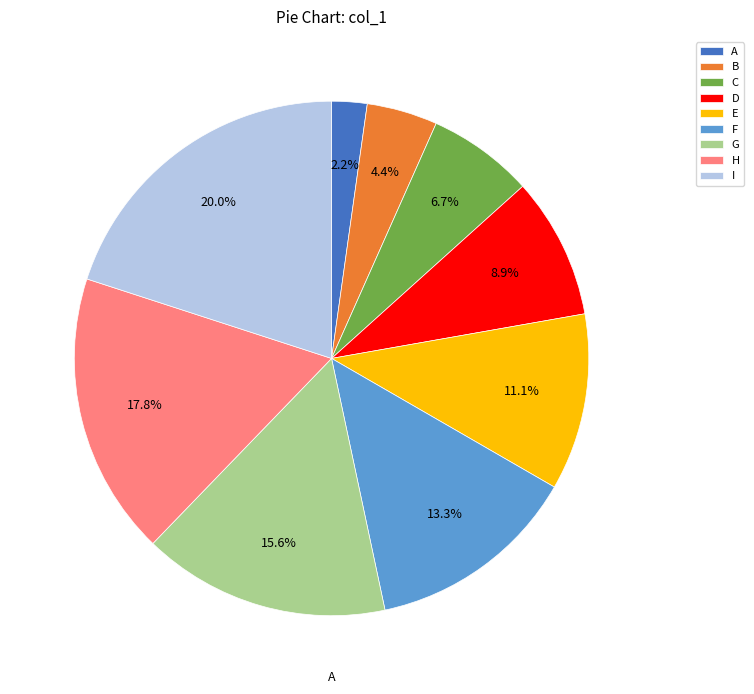

Is the sum of I and C greater than half?

No